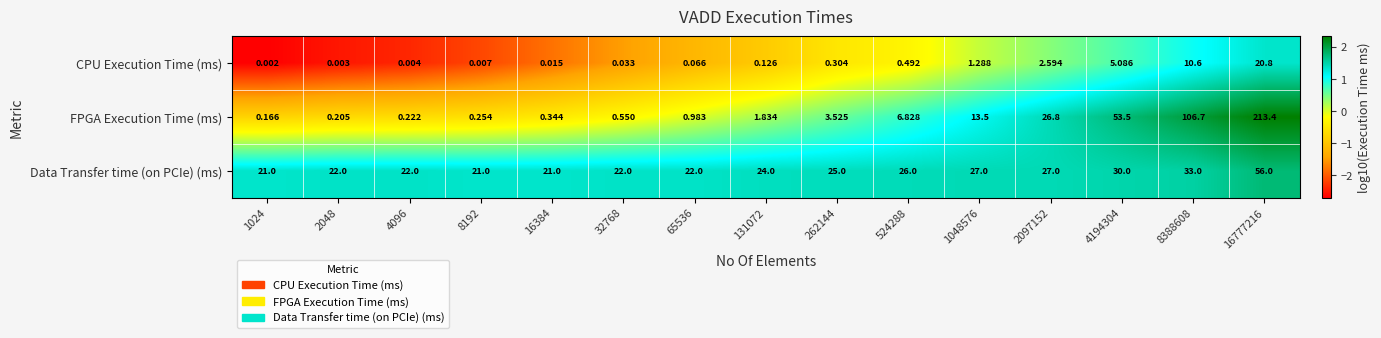

List the series in order of their peak value, highest first.

FPGA Execution Time (ms), Data Transfer time (on PCIe) (ms), CPU Execution Time (ms)